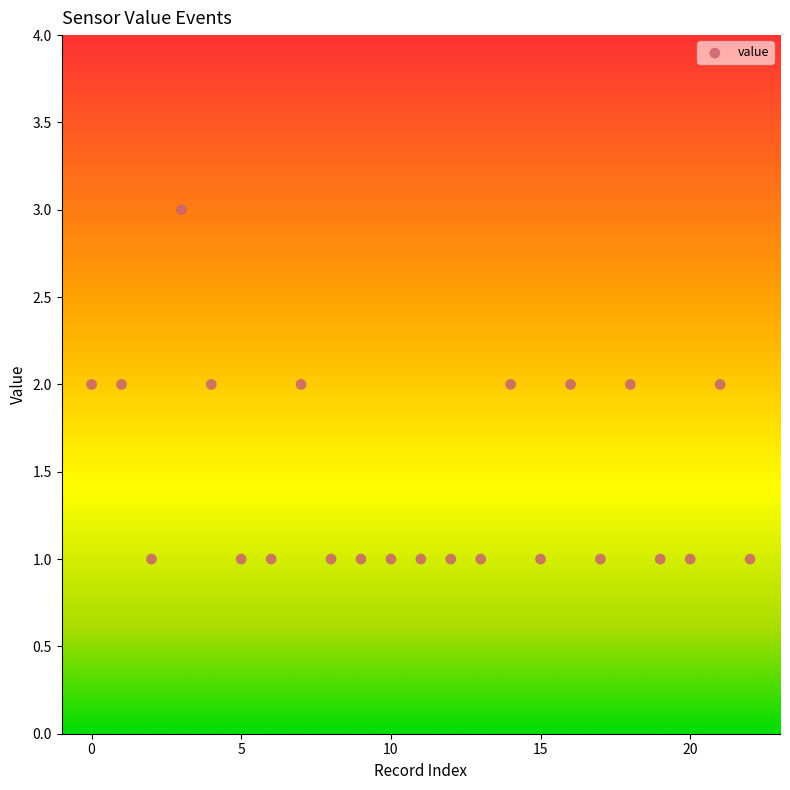

How many data points are displayed?

23